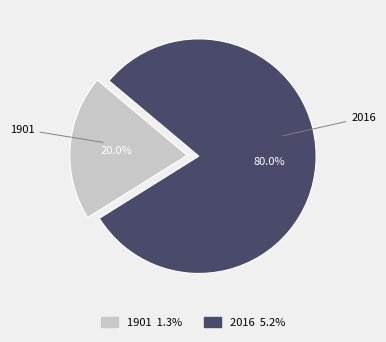

The 1901 slice represents 13% of the pie. True or false?

False